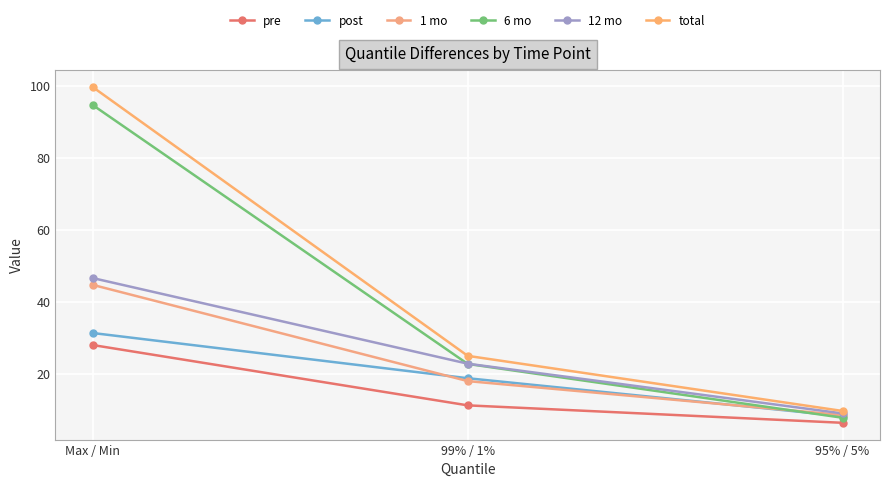

What is the total value across all series at 99% / 1%?

118.1